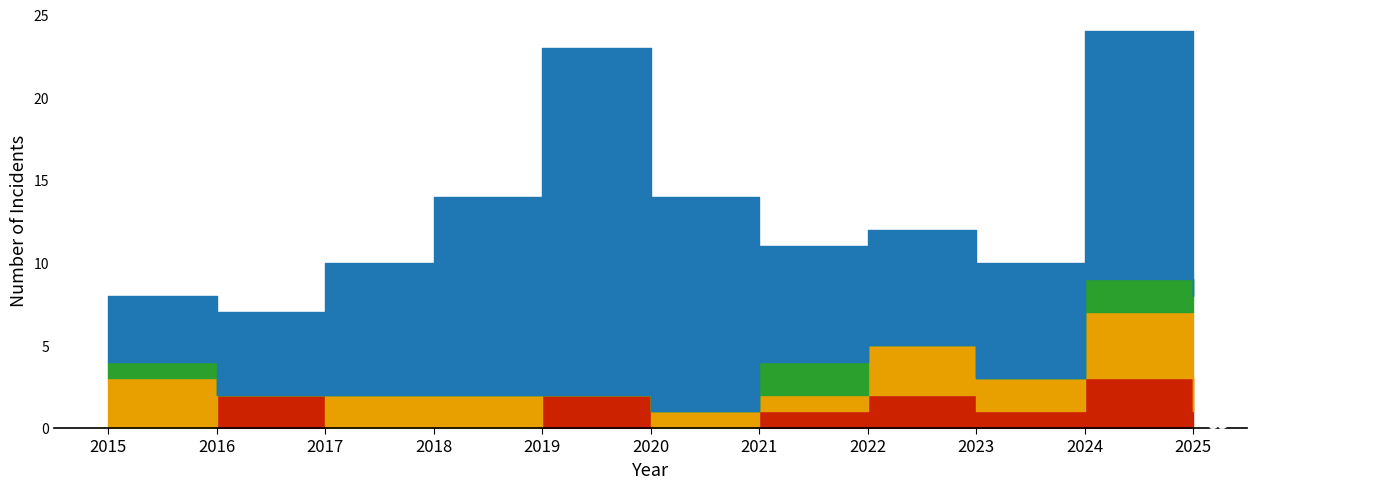

The Aggravated Assault series shows 2 at 2022. True or false?

True